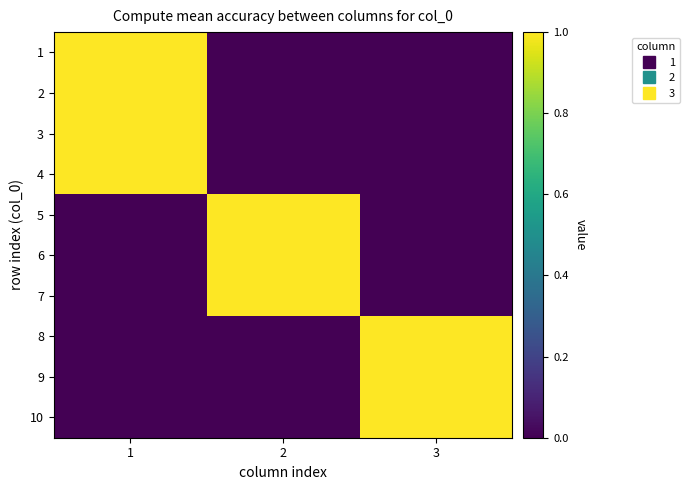

Between 1 and 2, which is larger?

1